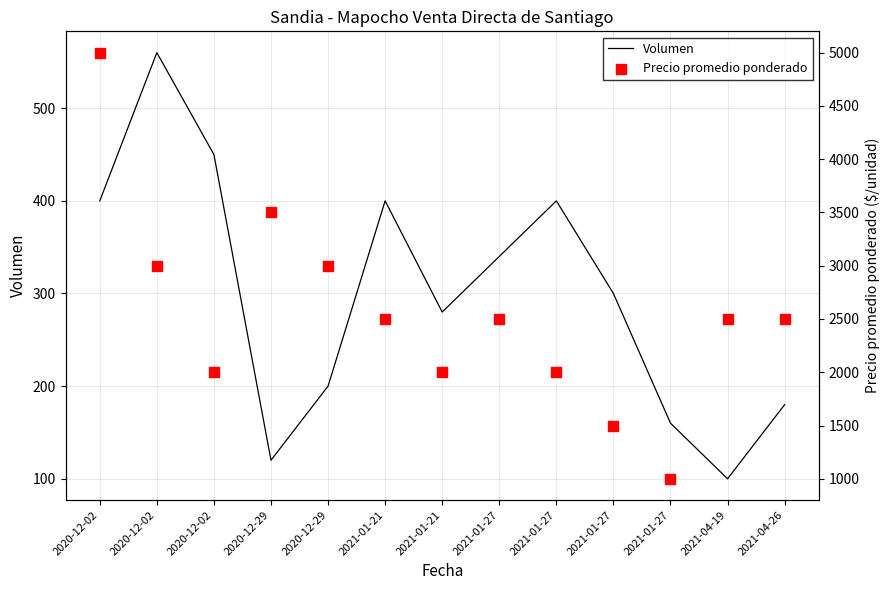

At how many categories does at least one series exceed 4568?

1